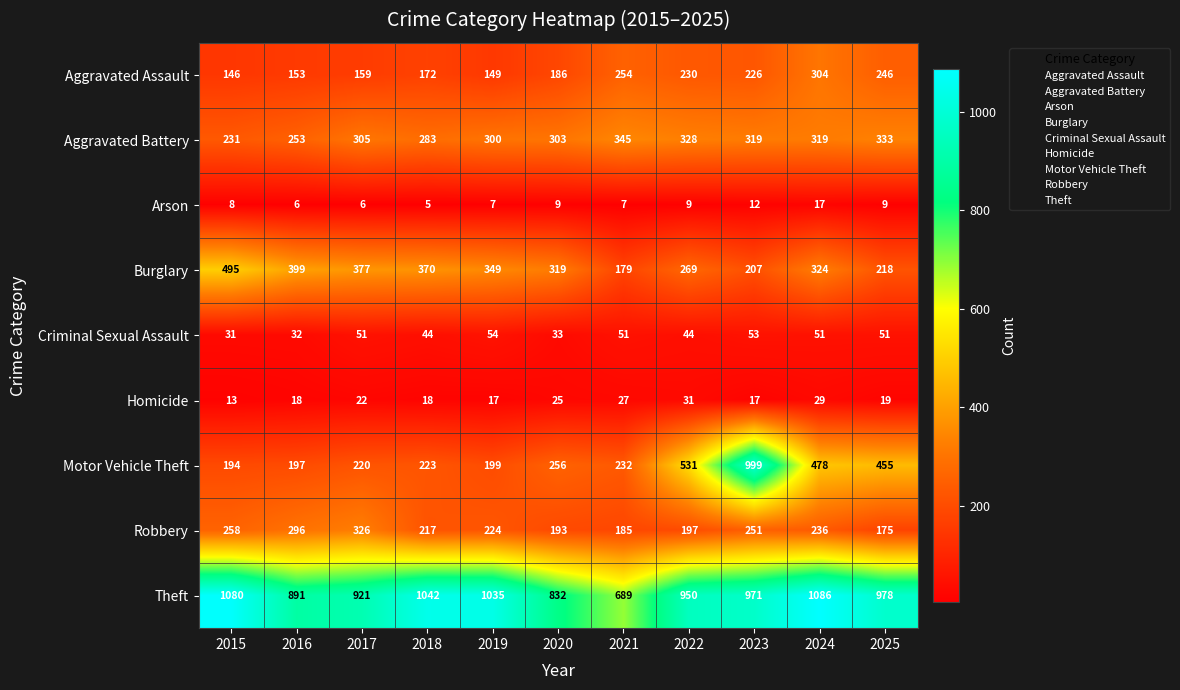

Rank the series by their maximum value, from lowest to highest.

Arson, Homicide, Criminal Sexual Assault, Aggravated Assault, Robbery, Aggravated Battery, Burglary, Motor Vehicle Theft, Theft